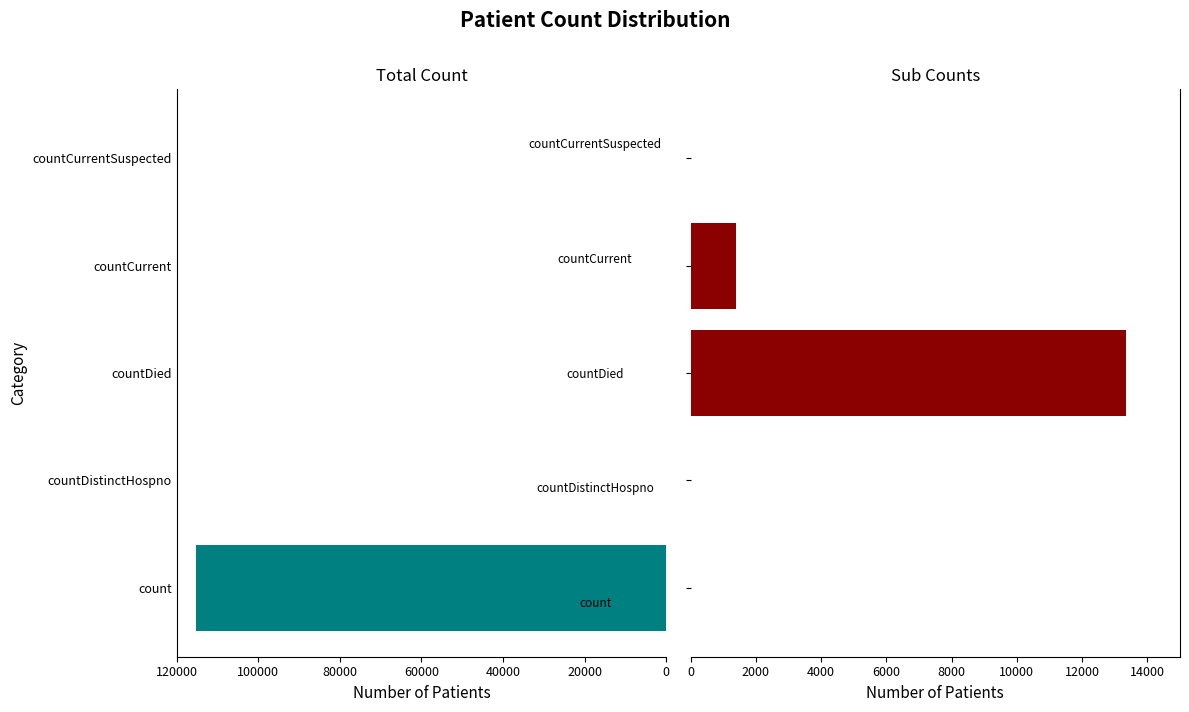

What are all the series names shown in the legend?

count, sub-counts